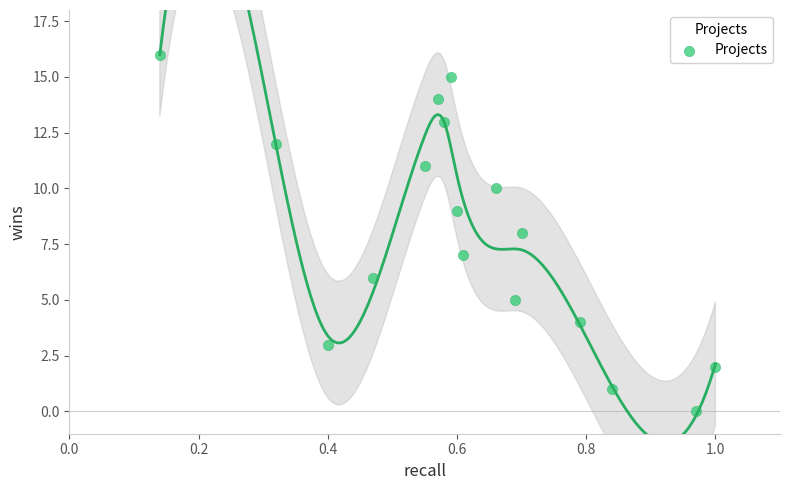

What is the range of Y values (max minus min)?

16